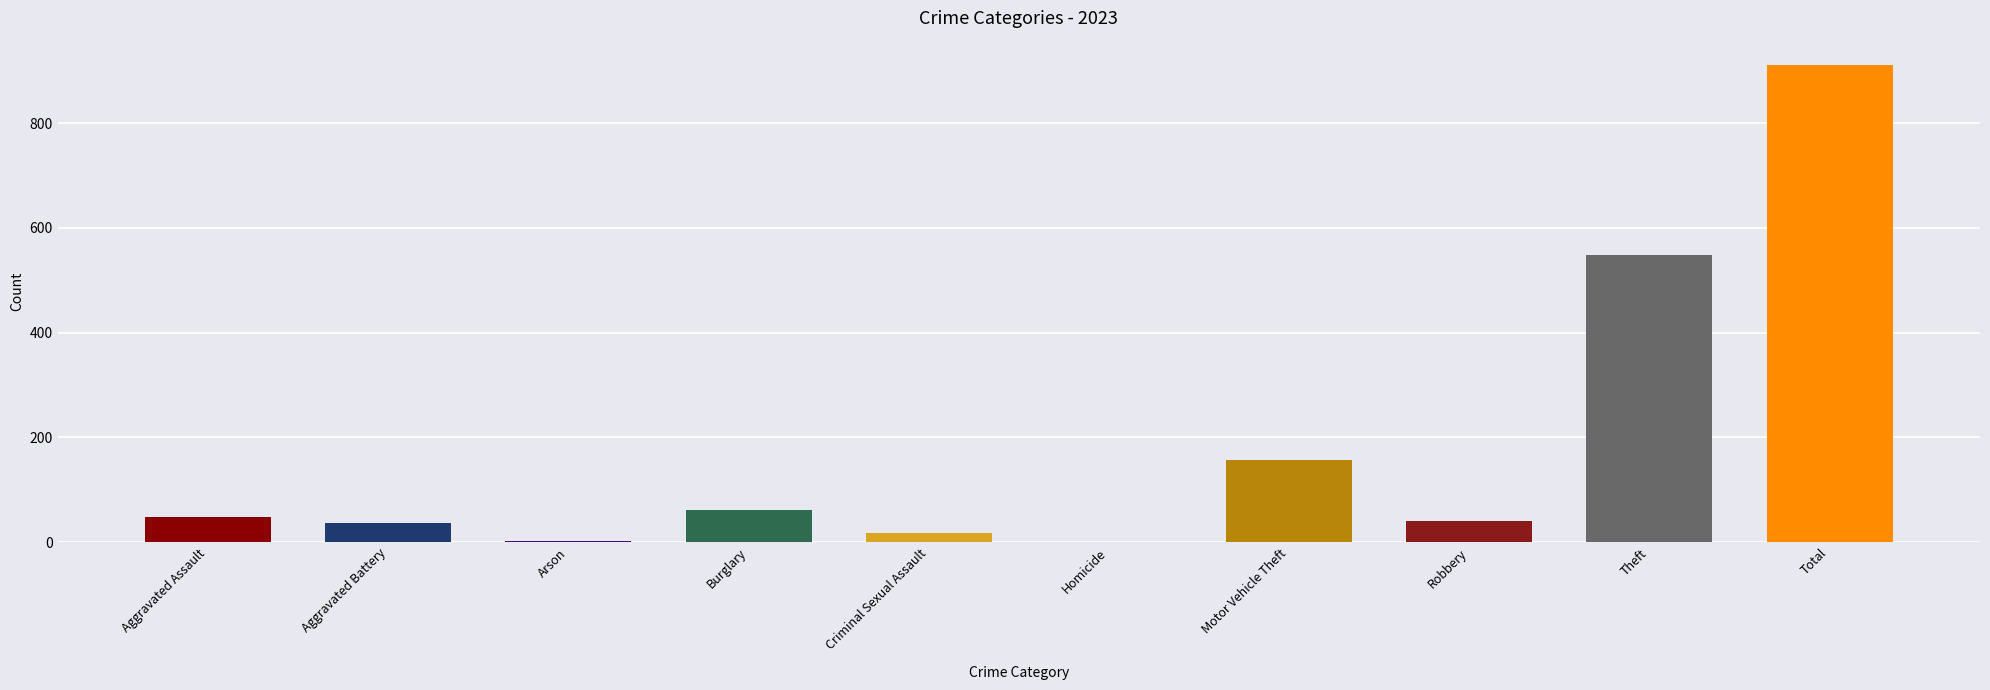

The value at Burglary is 62. True or false?

True